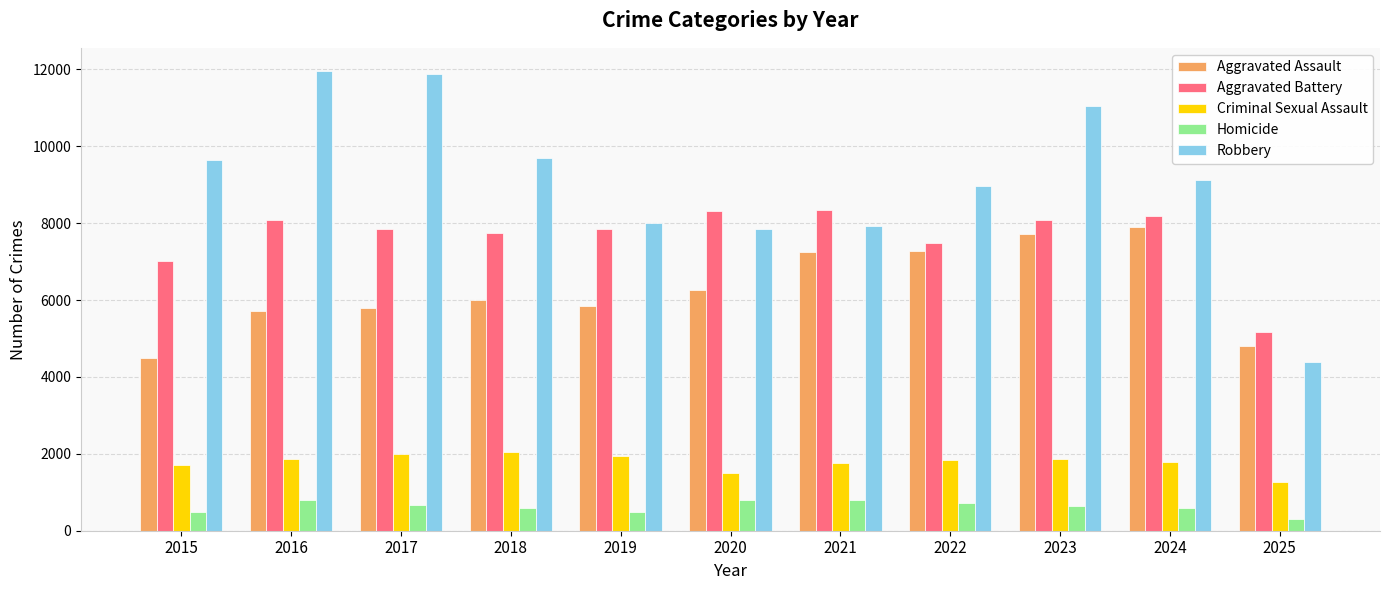

At 2023, list the series in order from smallest to largest.

Homicide, Criminal Sexual Assault, Aggravated Assault, Aggravated Battery, Robbery